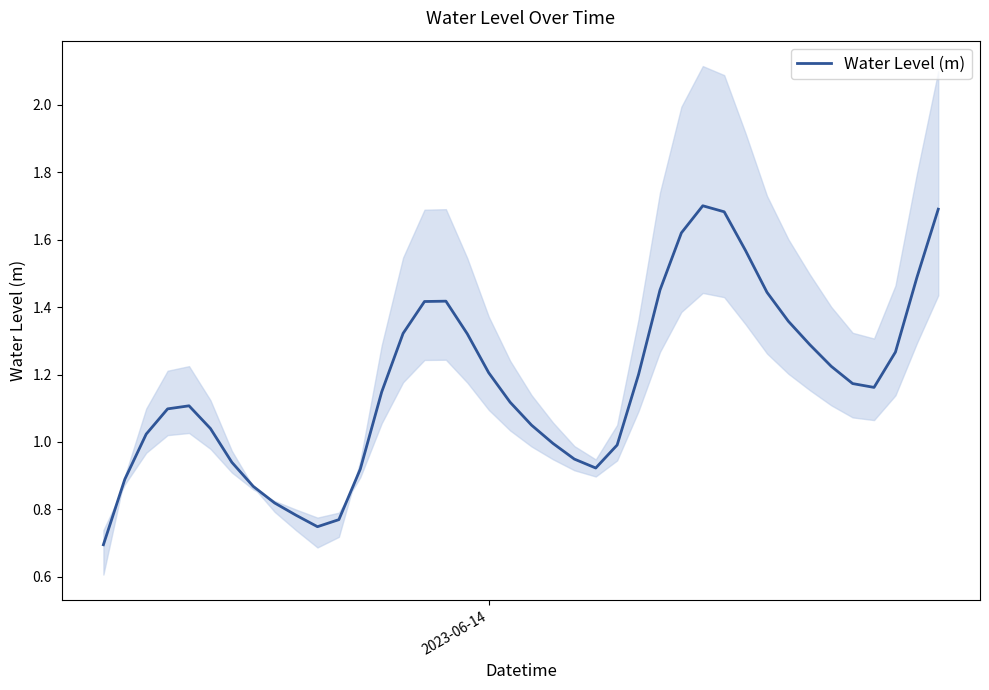

Reading left to right, list all the values displayed in this chart.

0.7	0.9	1.0	1.1	1.1	1.0	0.9	0.9	0.8	0.8	0.7	0.8	0.9	1.1	1.3	1.4	1.4	1.3	1.2	1.1	1.0	1.0	0.9	0.9	1.0	1.2	1.5	1.6	1.7	1.7	1.6	1.4	1.4	1.3	1.2	1.2	1.2	1.3	1.5	1.7